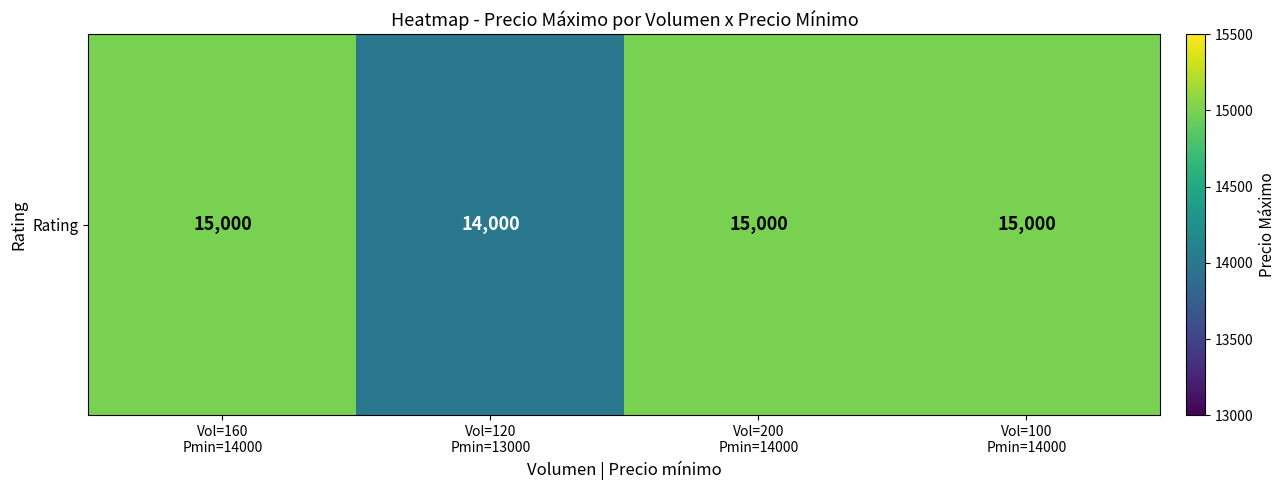

The value at Vol=200
Pmin=14000 is 15000. True or false?

True